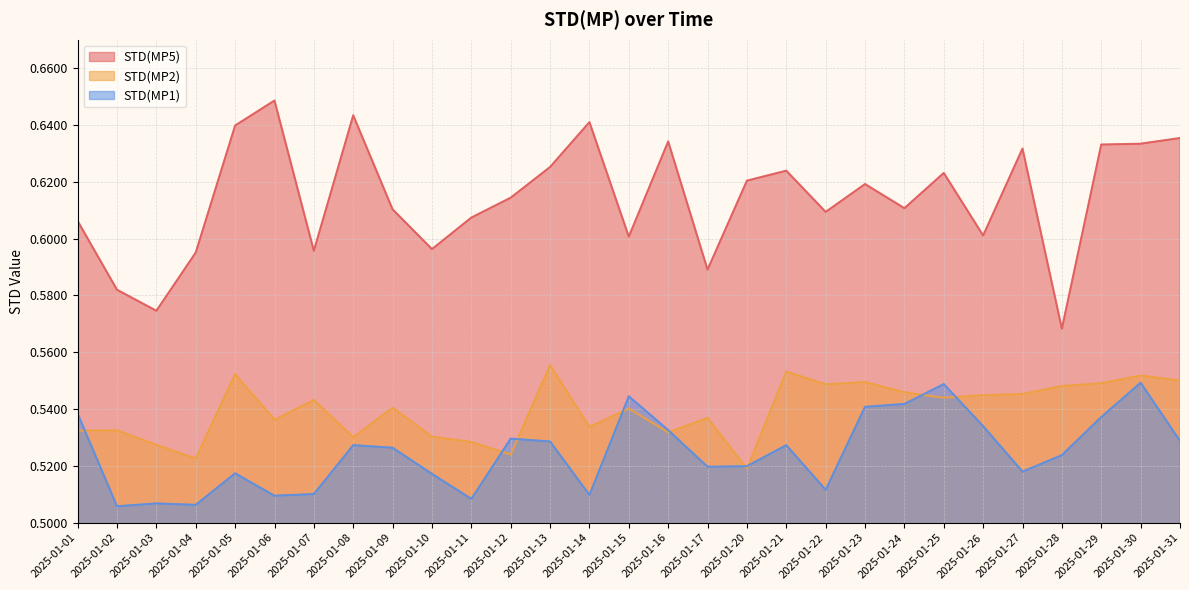

How many interior local peaks does the STD(MP5) series have?

8